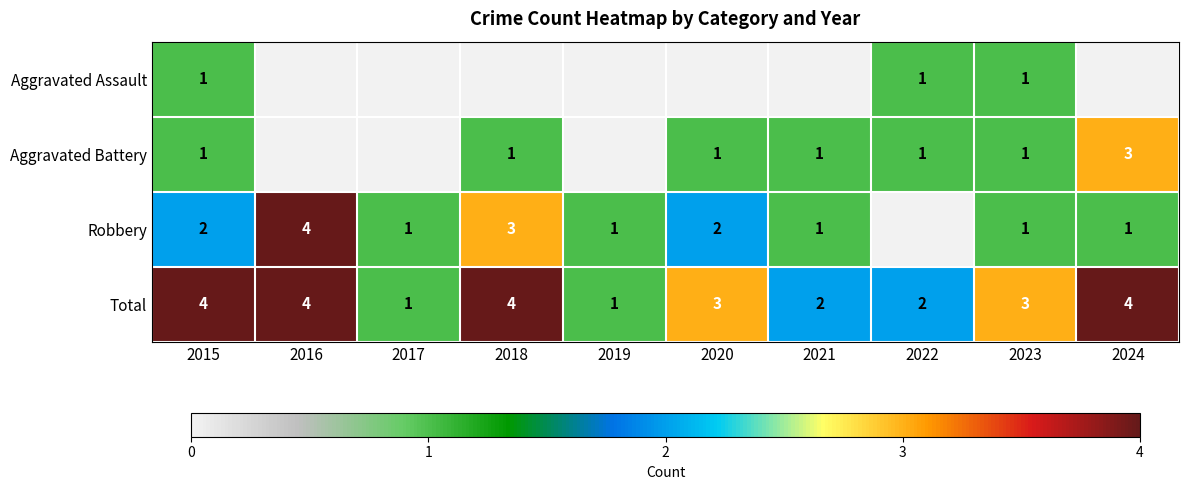

At how many categories does at least one series exceed 2?

6